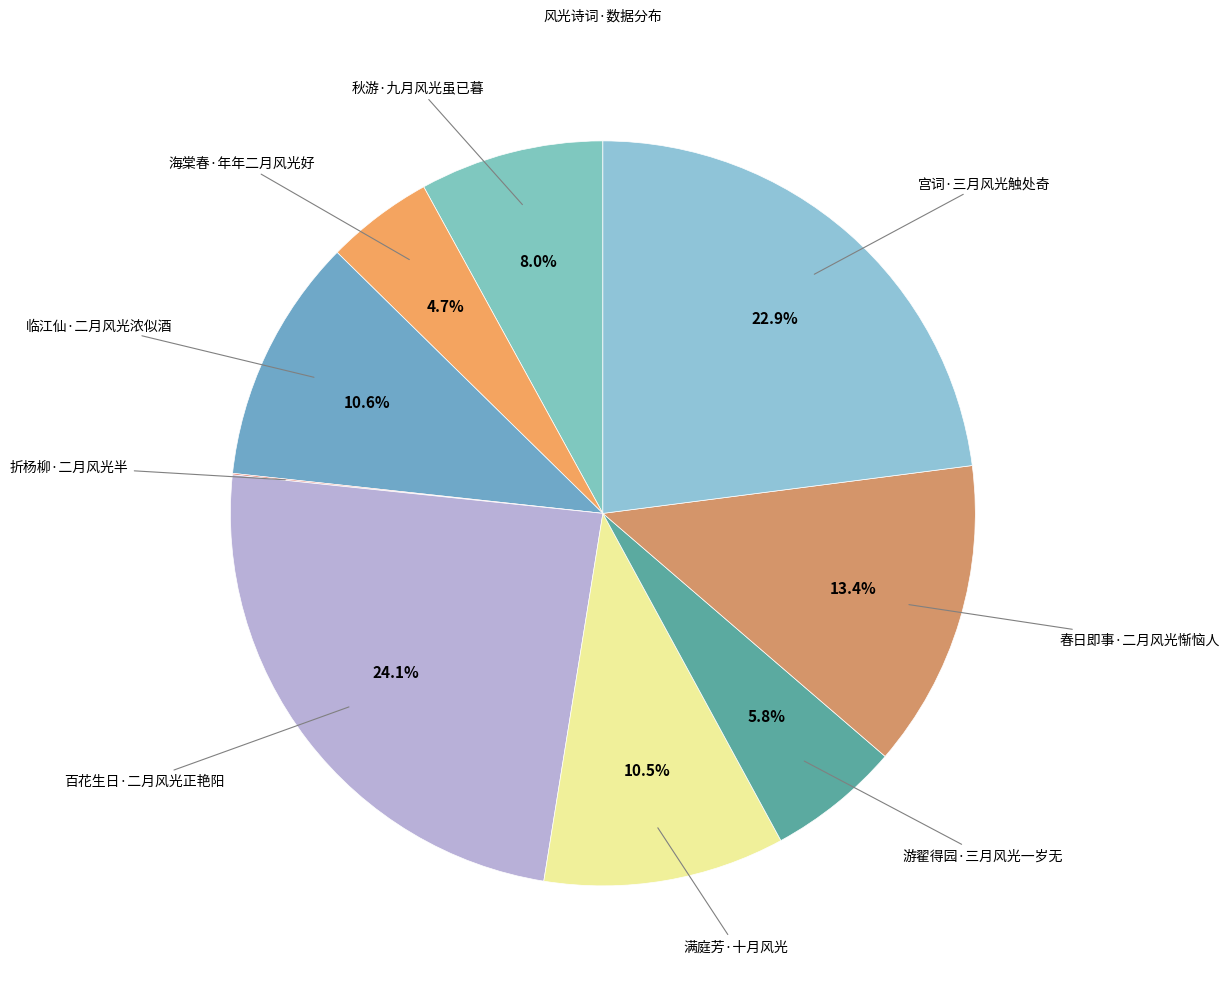

Count the number of slices in the pie.

9